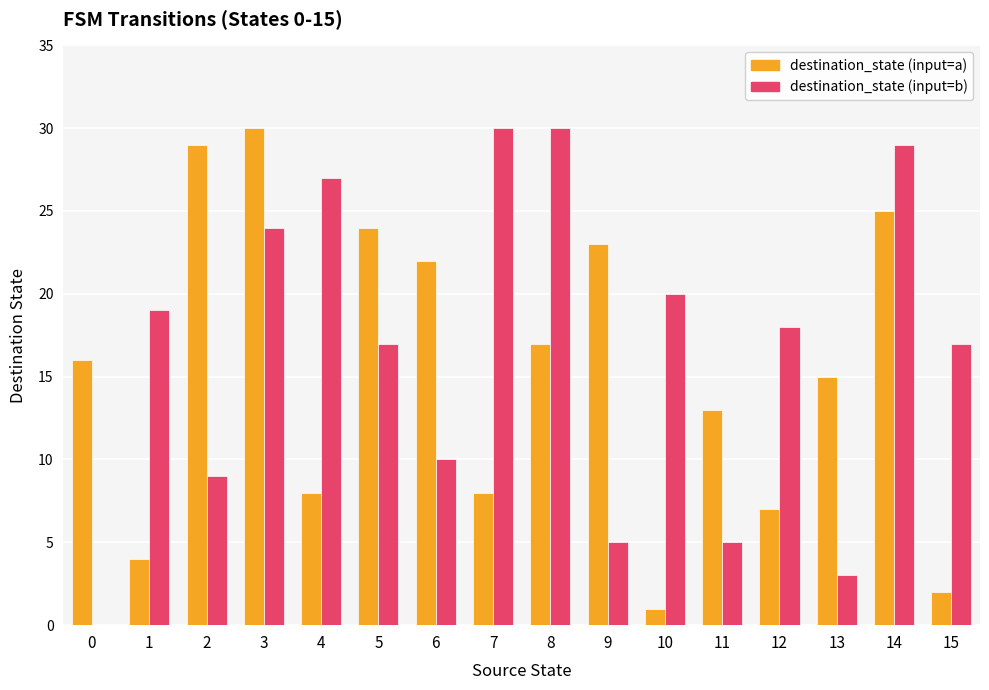

Is the value of destination_state (input=b) at 15 greater than the value of destination_state (input=a) at 9?

No